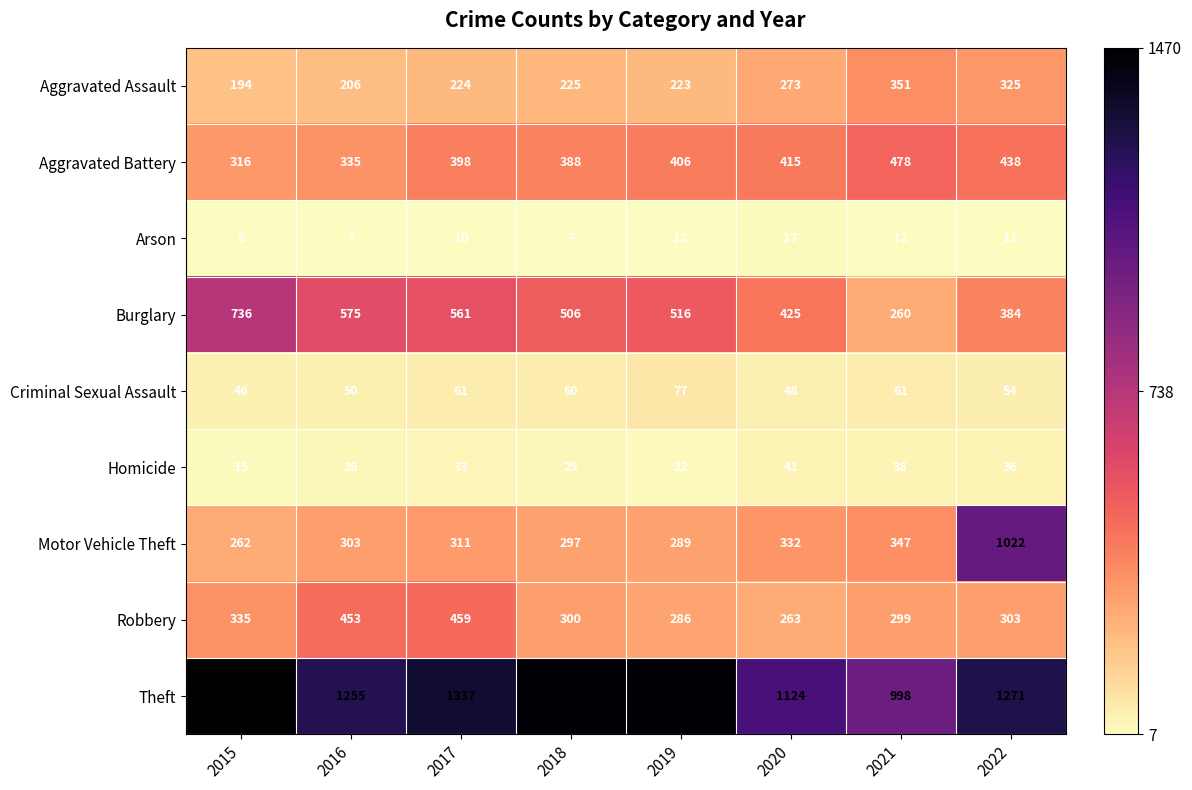

True or false: Arson has a value of 7 at 2018.

True